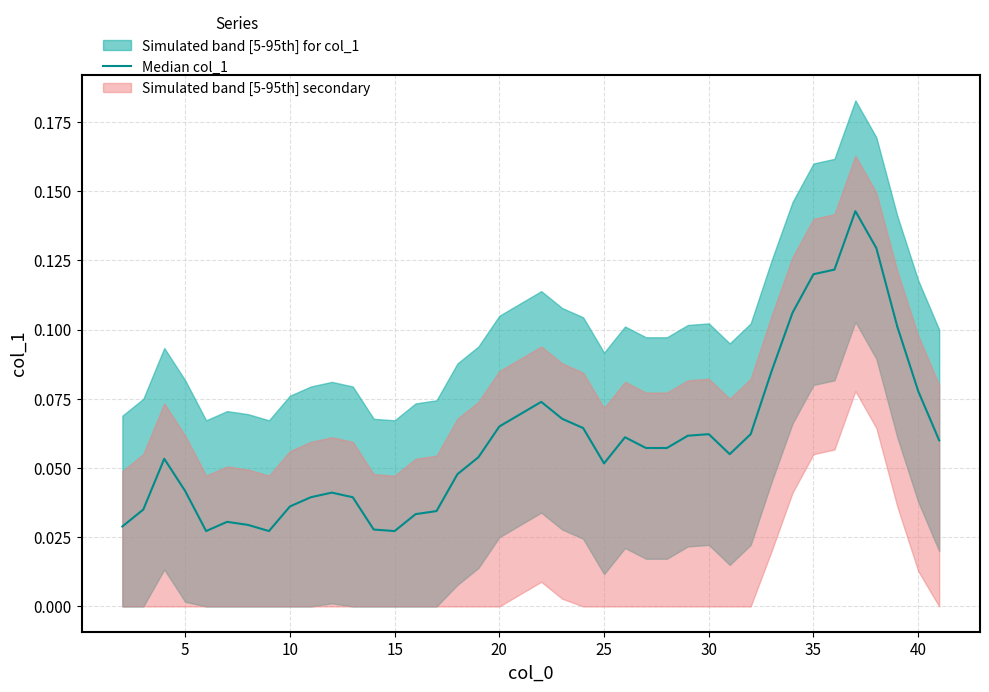

How many categories are shown in the chart?

40